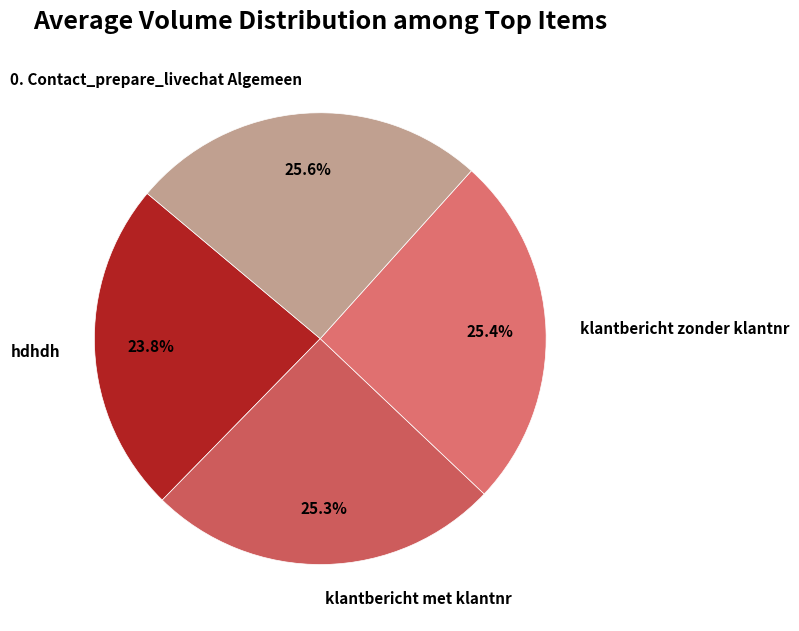

Does klantbericht zonder klantnr account for over 50% of the chart?

No